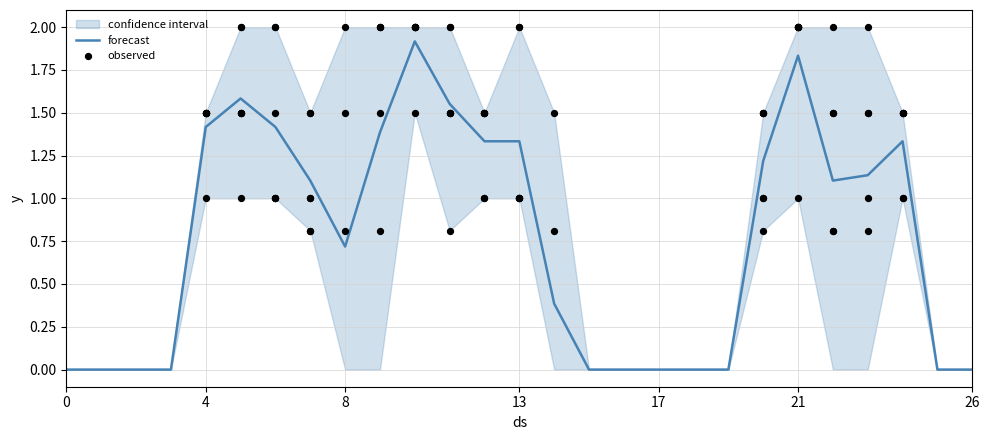

At how many categories does at least one series exceed 0?

16